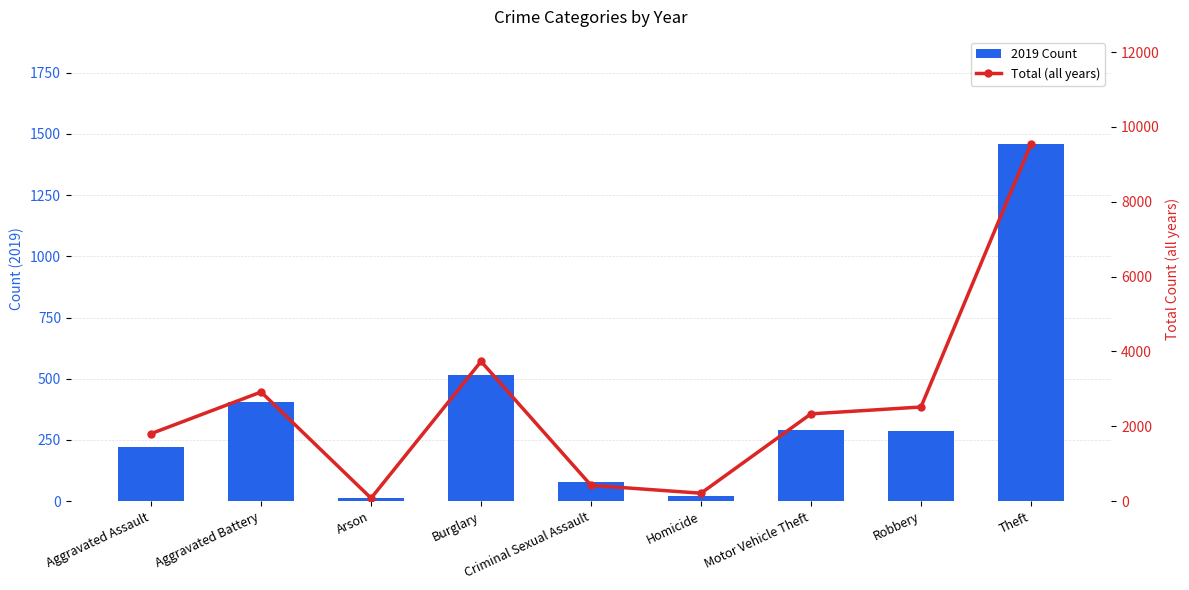

What is the label of the 5th bar from the right?

Criminal Sexual Assault